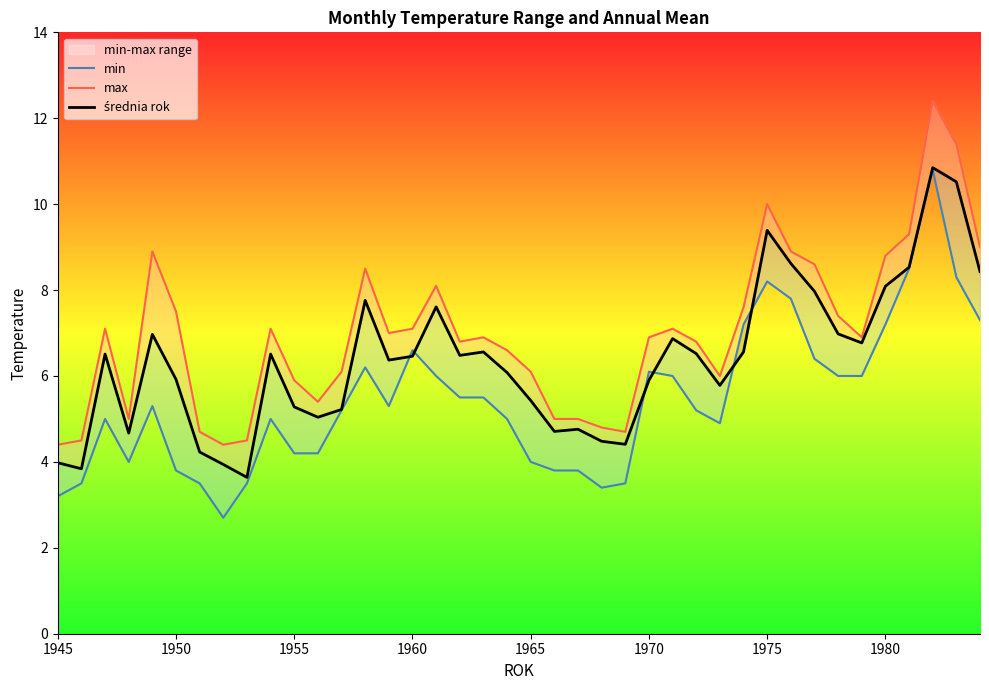

How many interior local valleys does the min series have?

5